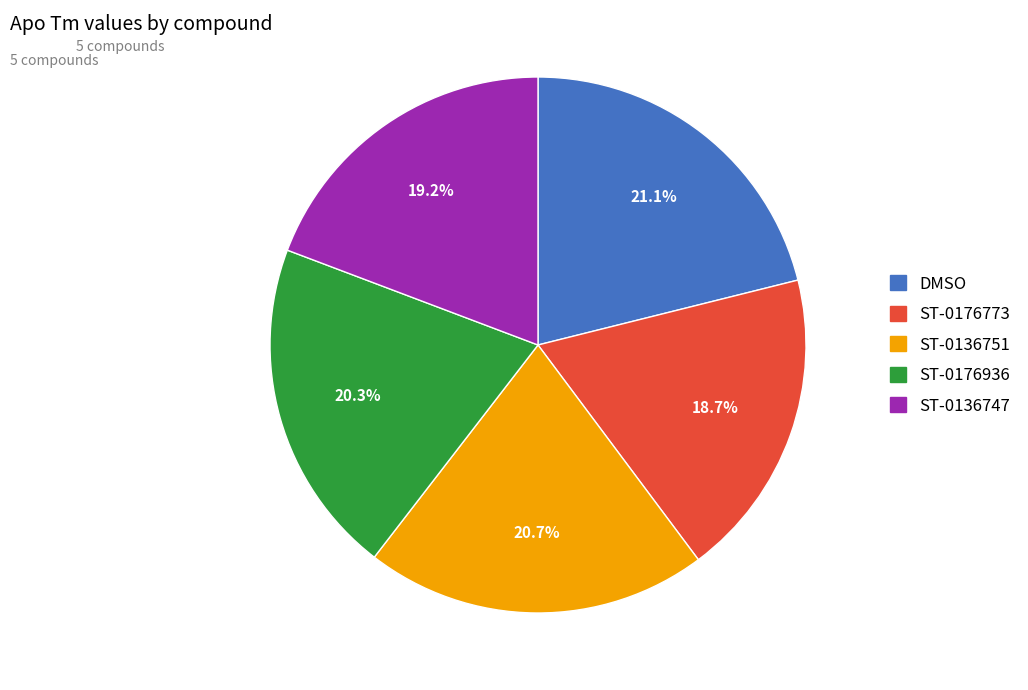

What is the smallest slice in the pie chart?

ST-0176773